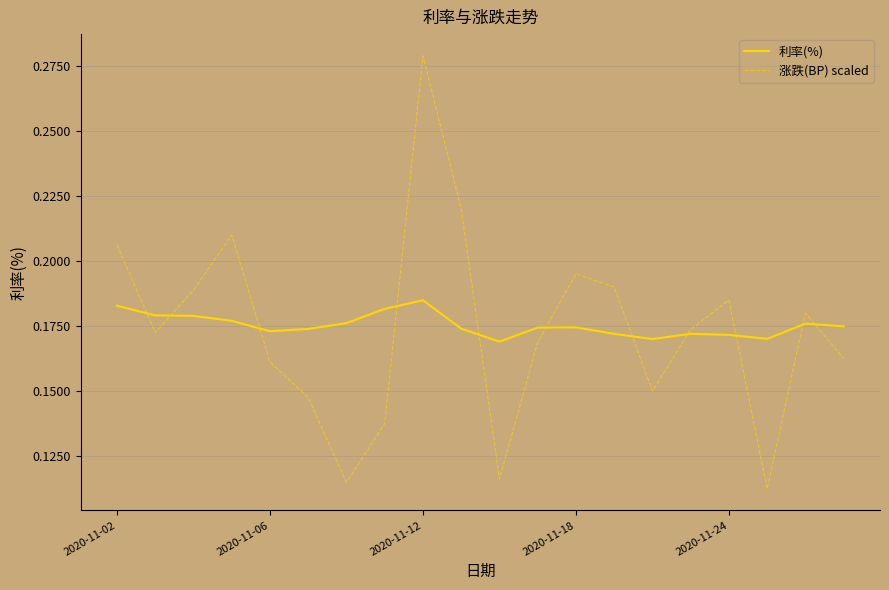

Which series has the widest spread of values?

涨跌(BP) scaled